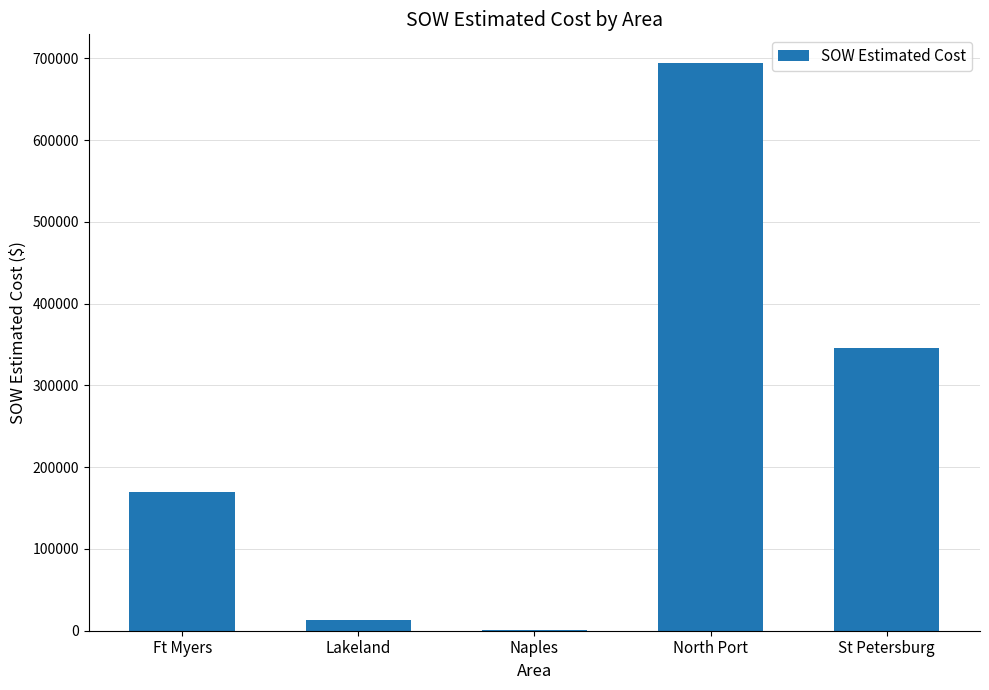

The chart shows a value of 169870.5 at Ft Myers. True or false?

True